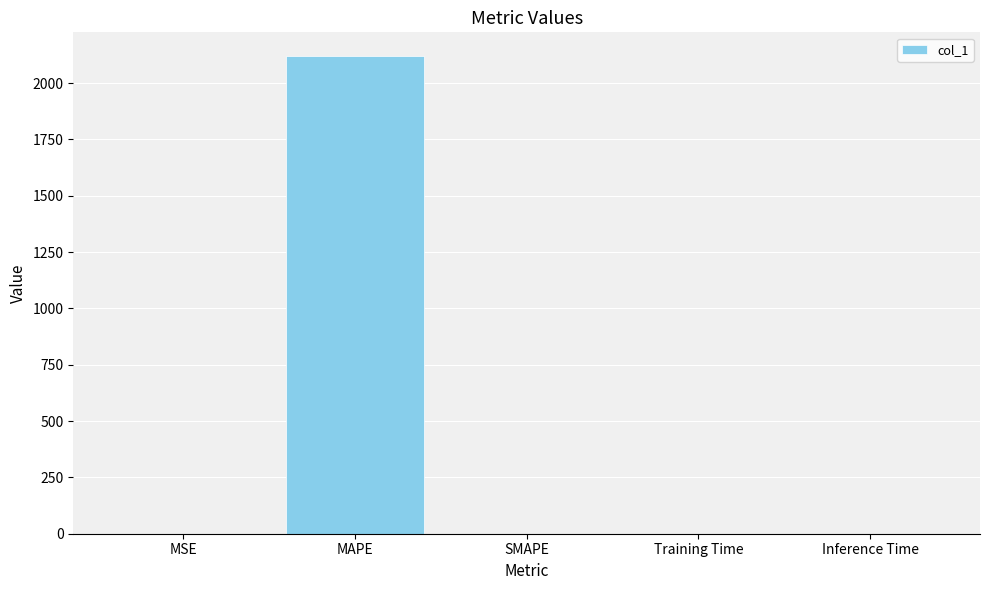

Which category has the highest value across all series?

MAPE